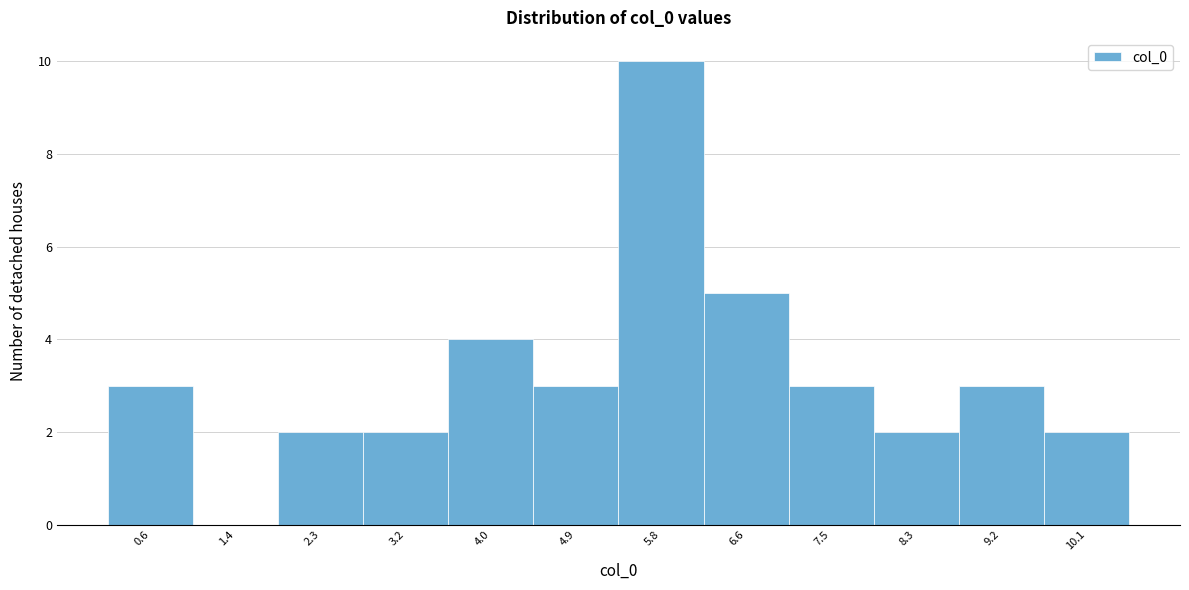

Reading right to left, list all the values displayed in this chart.

10.1=2	9.2=3	8.3=2	7.5=3	6.6=5	5.8=10	4.9=3	4.0=4	3.2=2	2.3=2	1.4=0	0.6=3